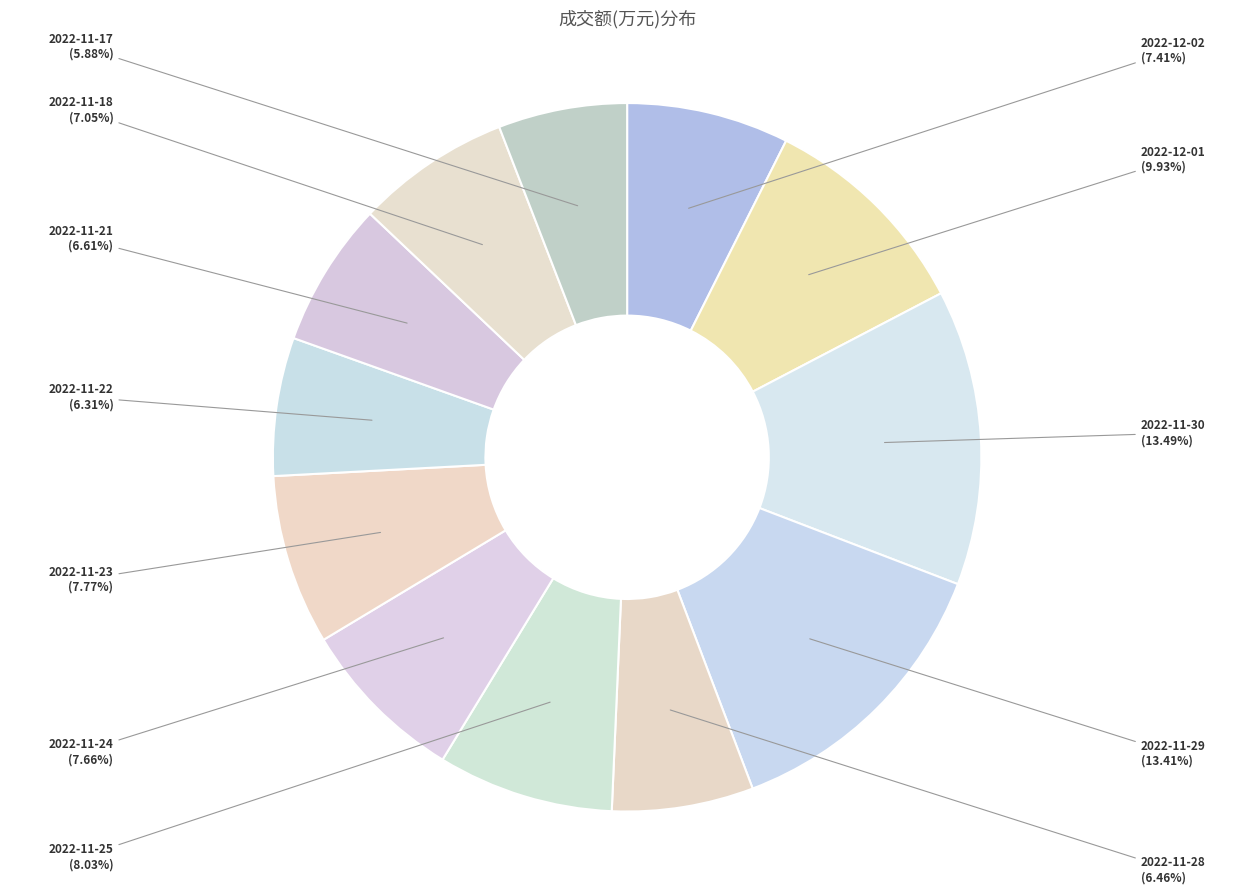

Combined, do 2022-11-22 and 2022-11-25 account for over 50%?

No